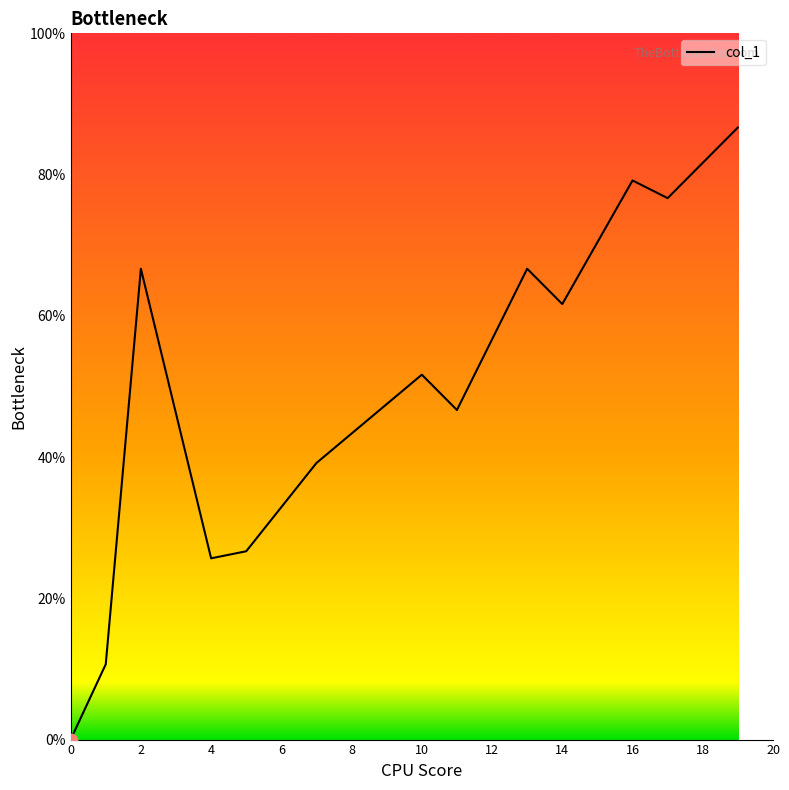

Between 10 and 18, which is larger?

18